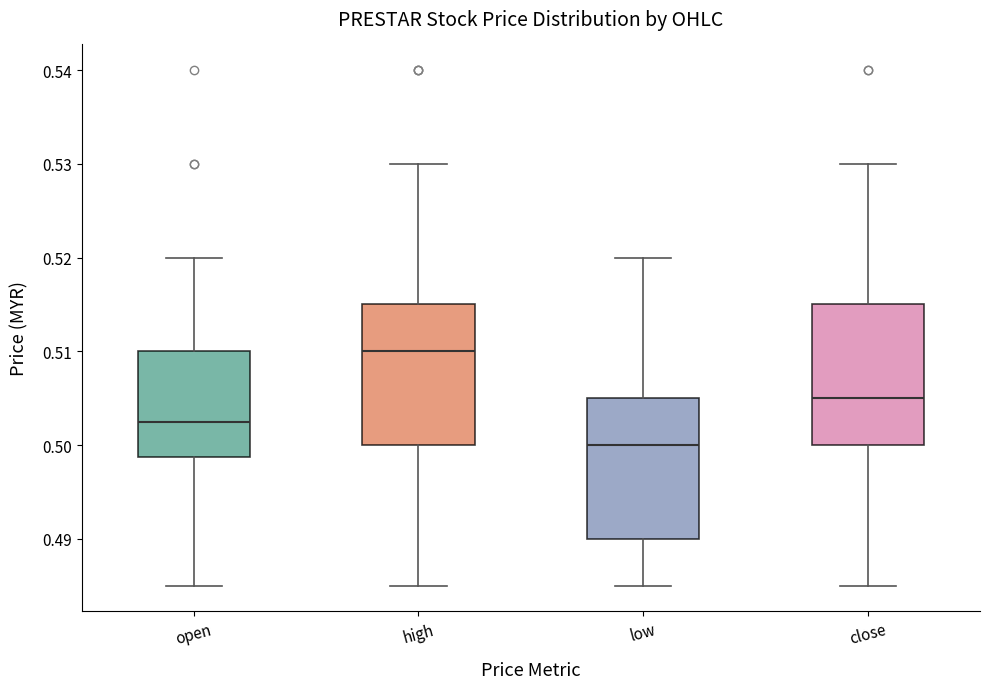

Which box's median line is the highest?

high